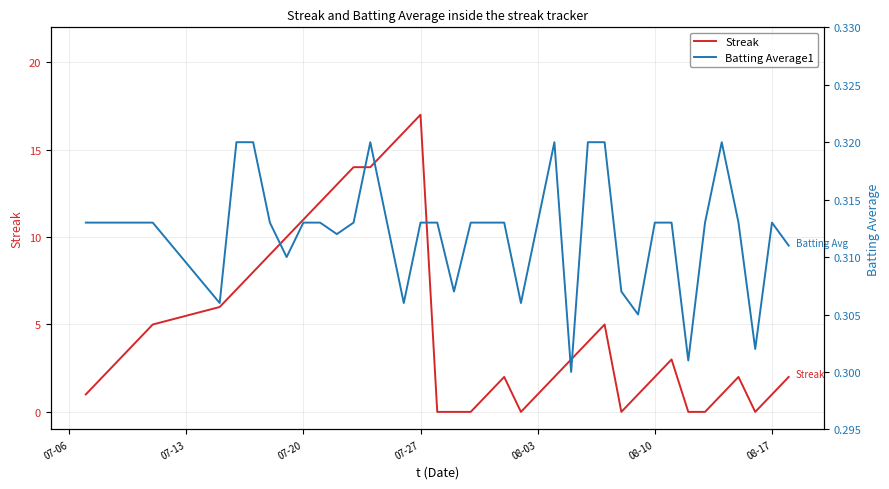

Which series has the widest spread of values?

Streak